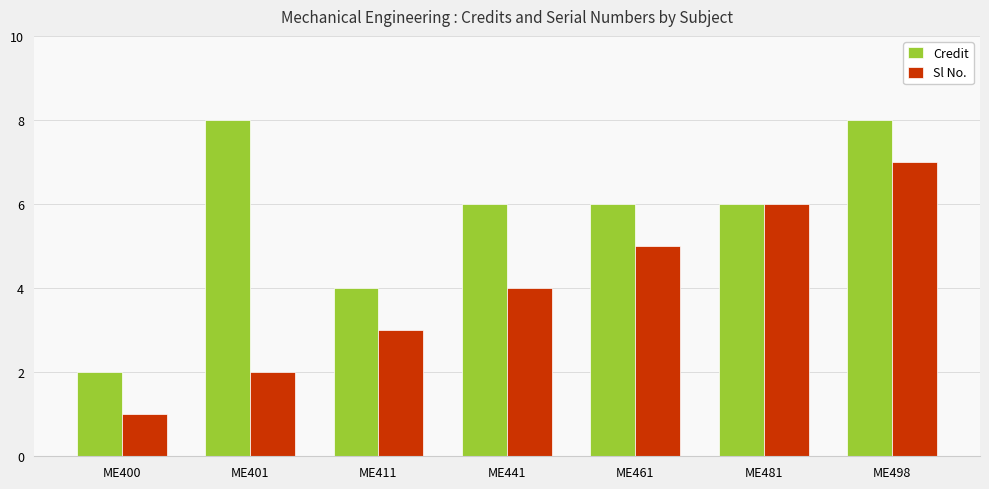

List the series in order of their overall mean, highest first.

Credit, Sl No.